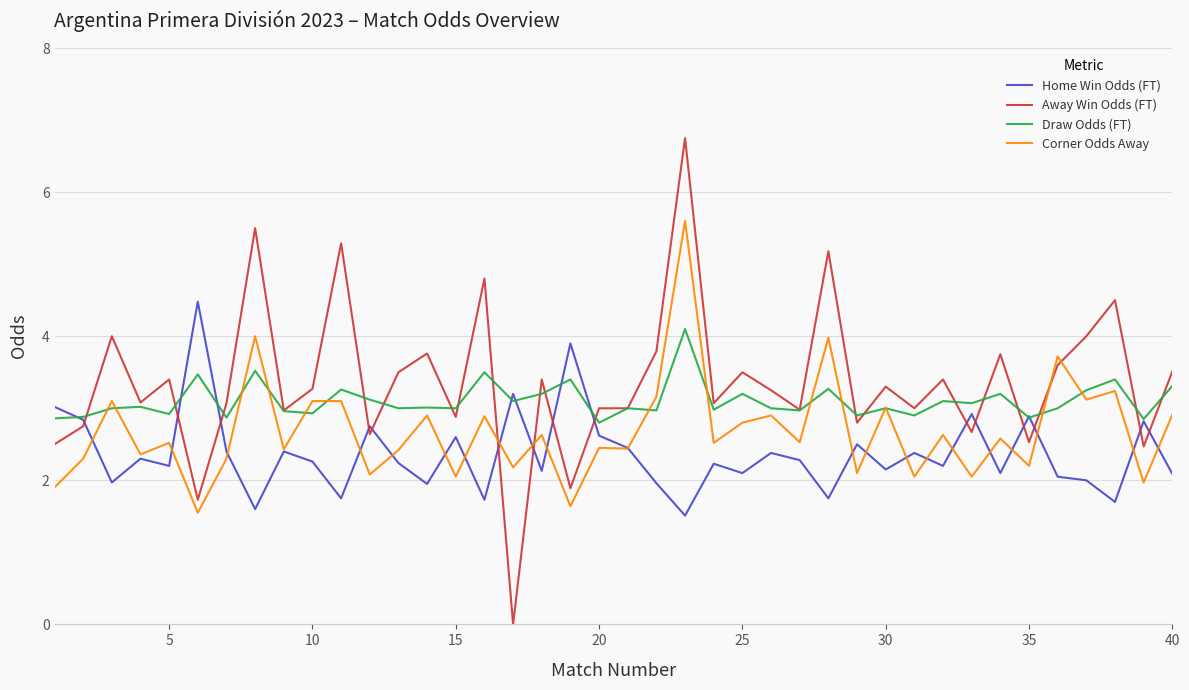

List the series in order of their peak value, highest first.

Away Win Odds (FT), Corner Odds Away, Home Win Odds (FT), Draw Odds (FT)